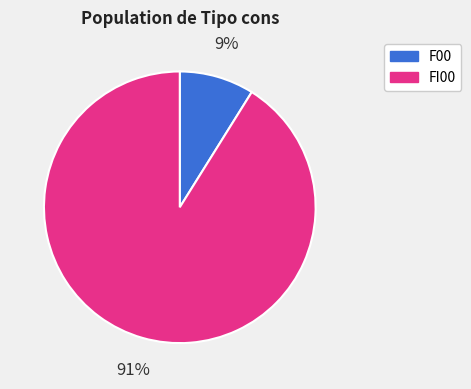

To the nearest percent, what portion does F00 represent?

9%